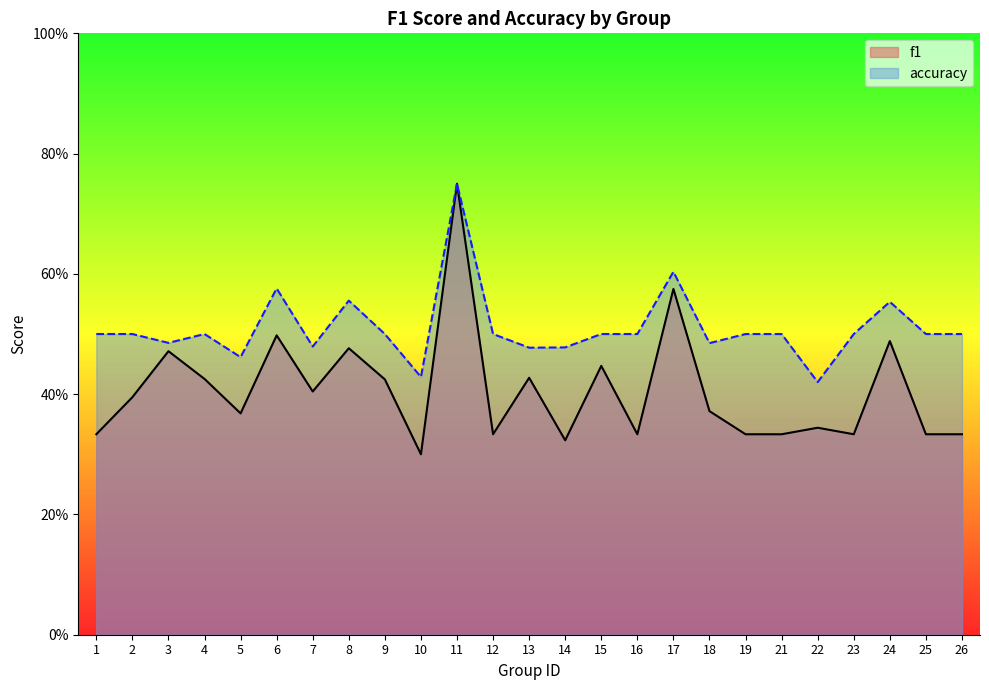

True or false: f1 and accuracy intersect in this chart.

False